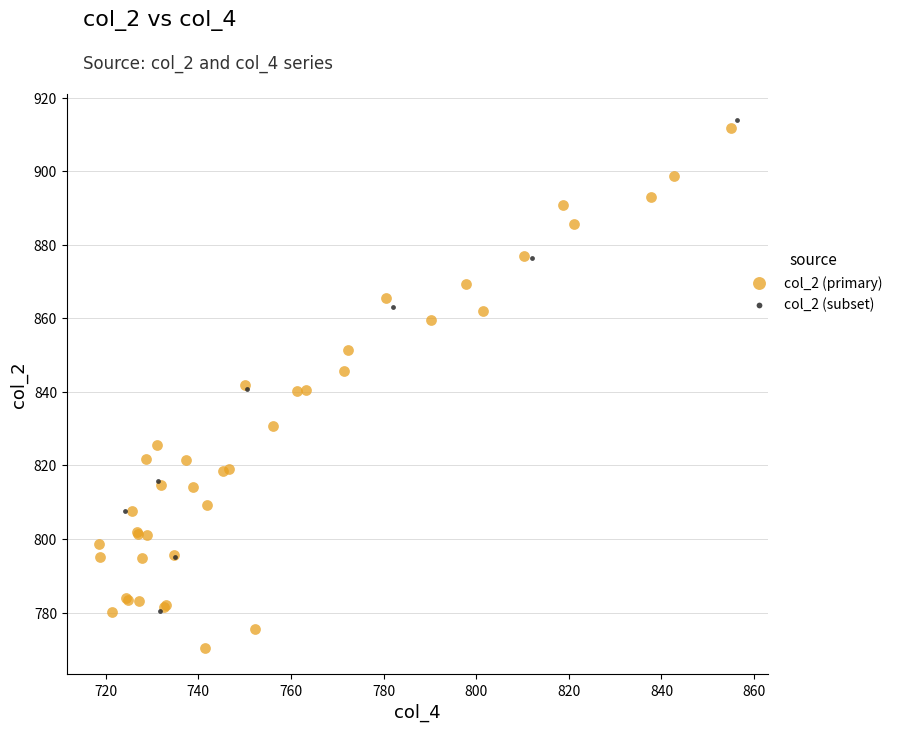

Which series contains the lowest Y value?

col_2 (primary)